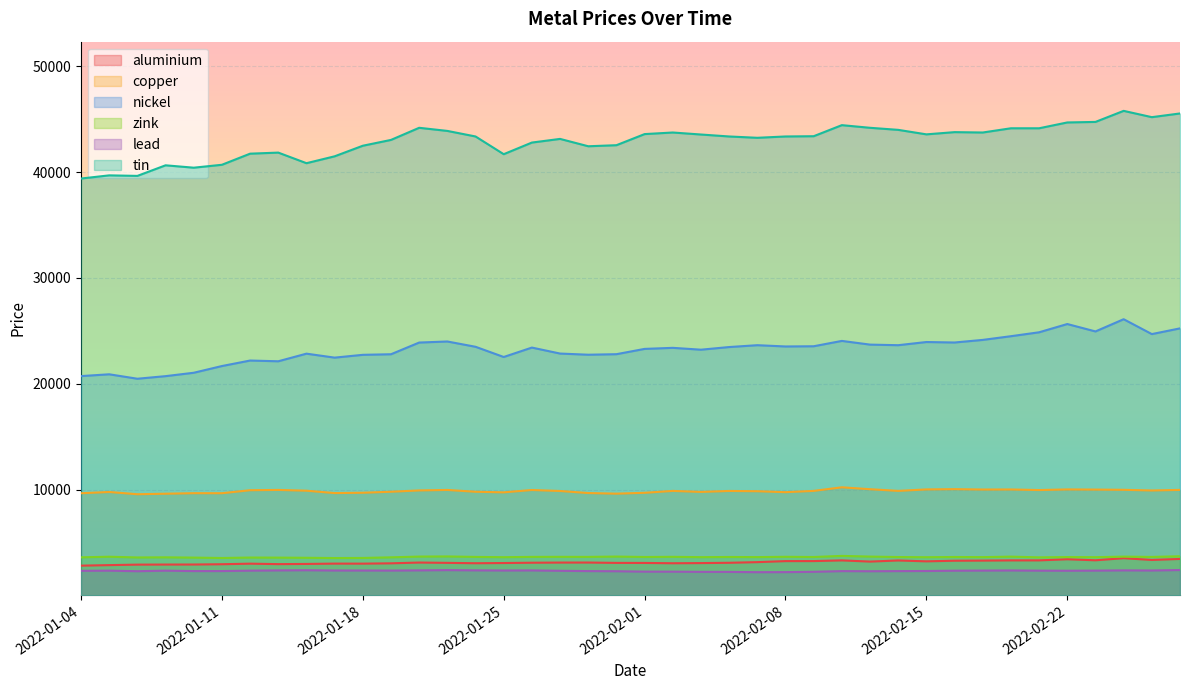

What is the average value of the nickel series?

23252.0